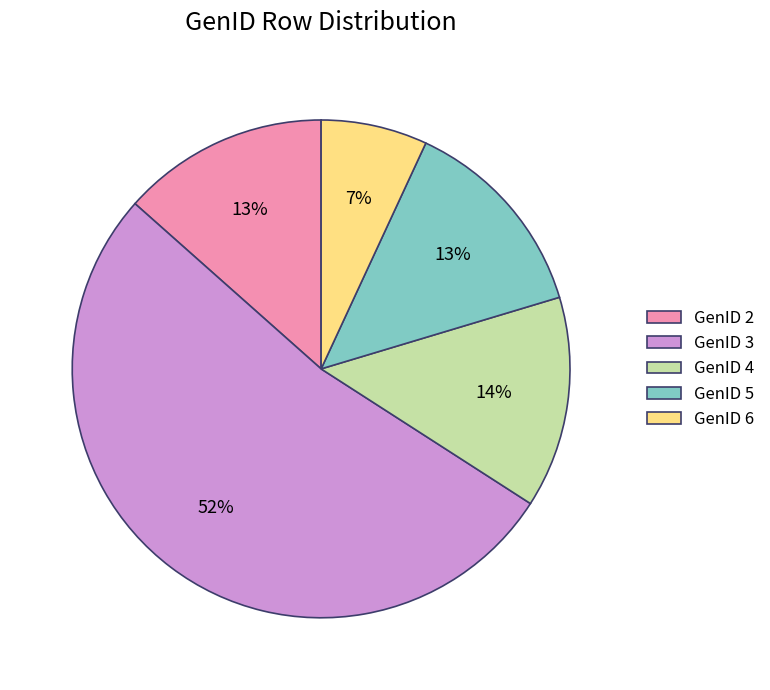

Which slice is the smallest?

GenID 6